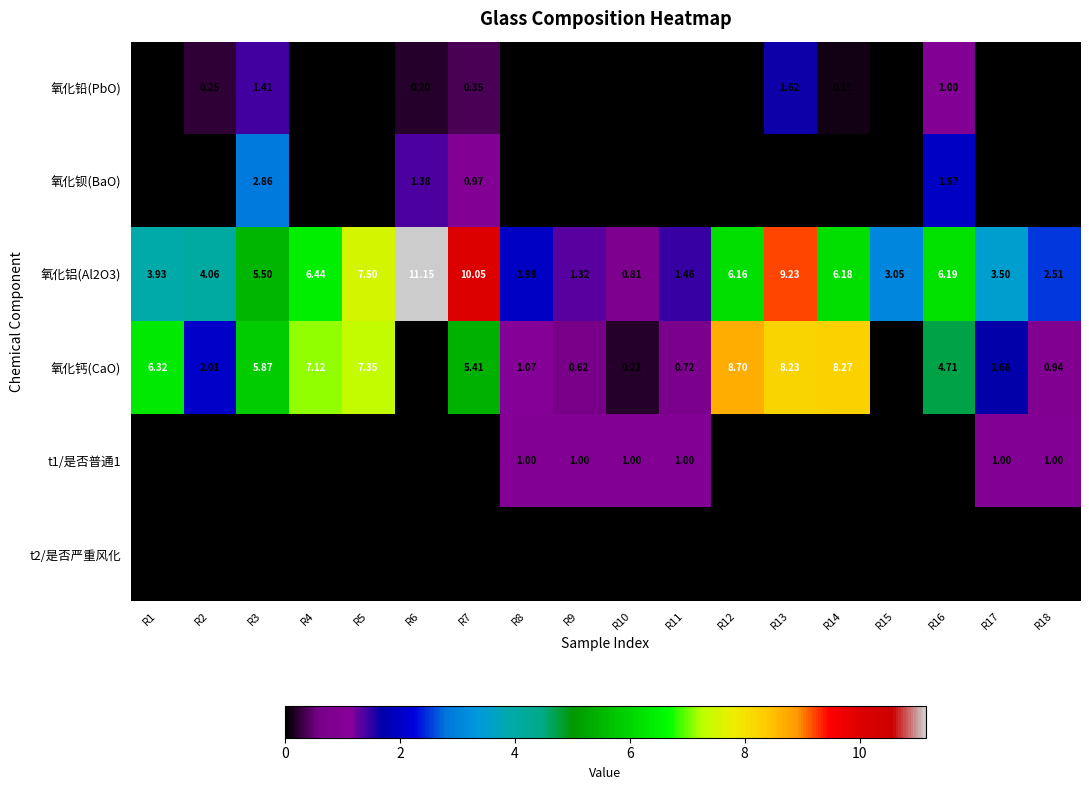

Between R5 and R16, which series saw the biggest shift?

氧化钙(CaO)